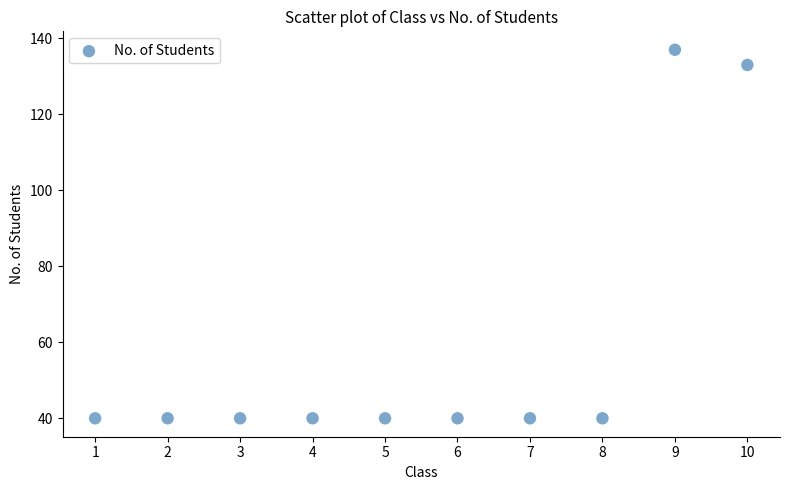

What Y value in the scatter plot is closest to 88?

133